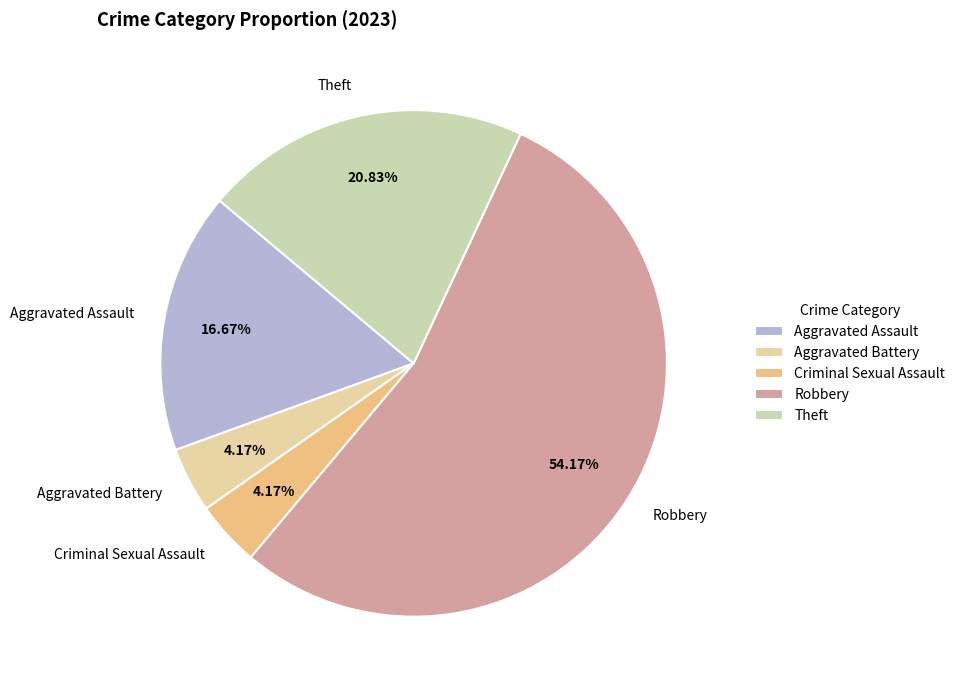

Is the sum of Criminal Sexual Assault and Aggravated Battery greater than half?

No